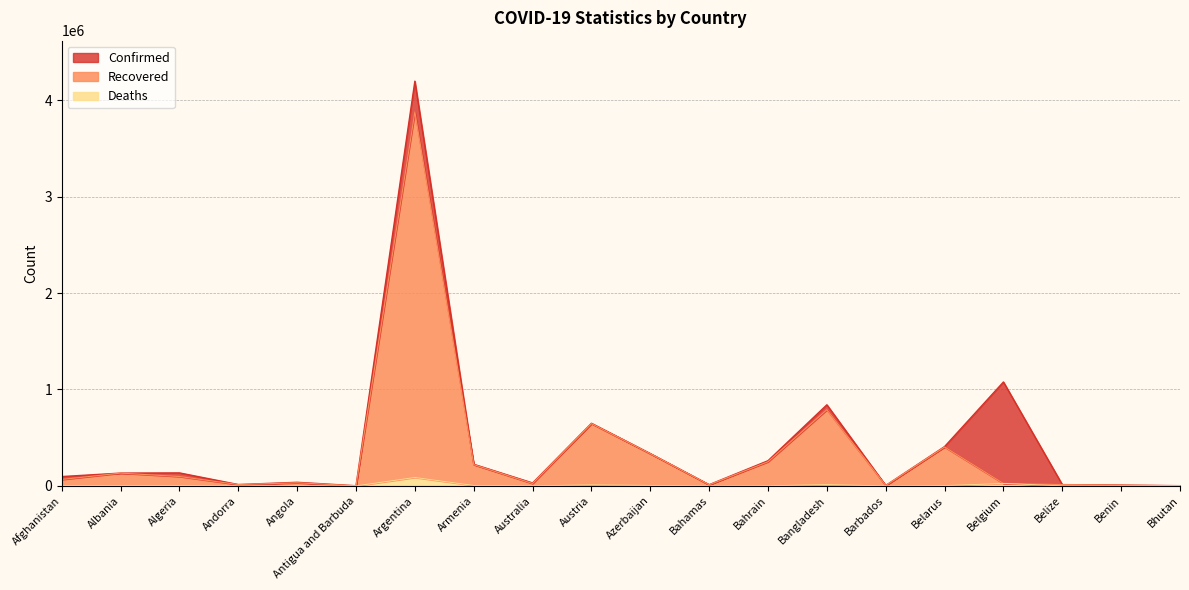

What is the total value across all series at Austria?

1305721